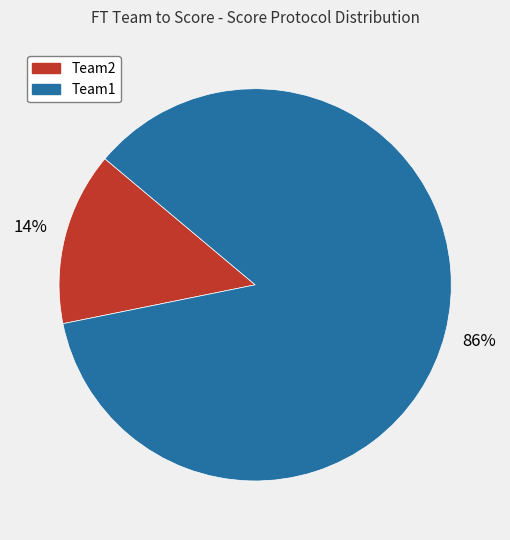

Is the sum of Team1 and Team2 greater than half?

Yes